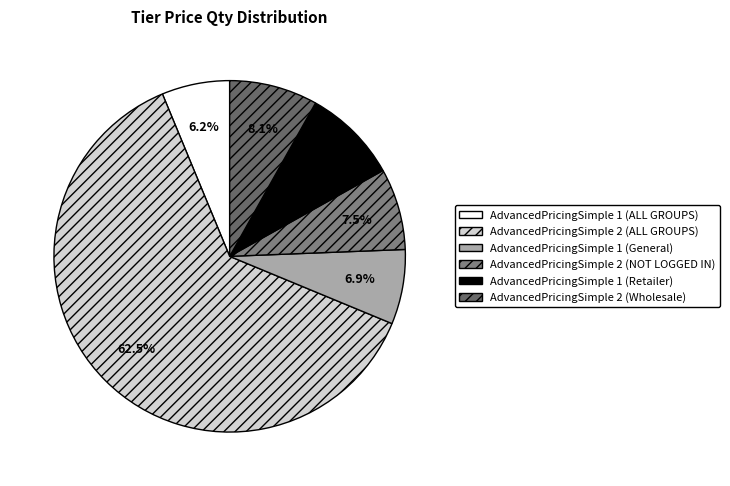

To the nearest percent, what is the average slice percentage?

17%